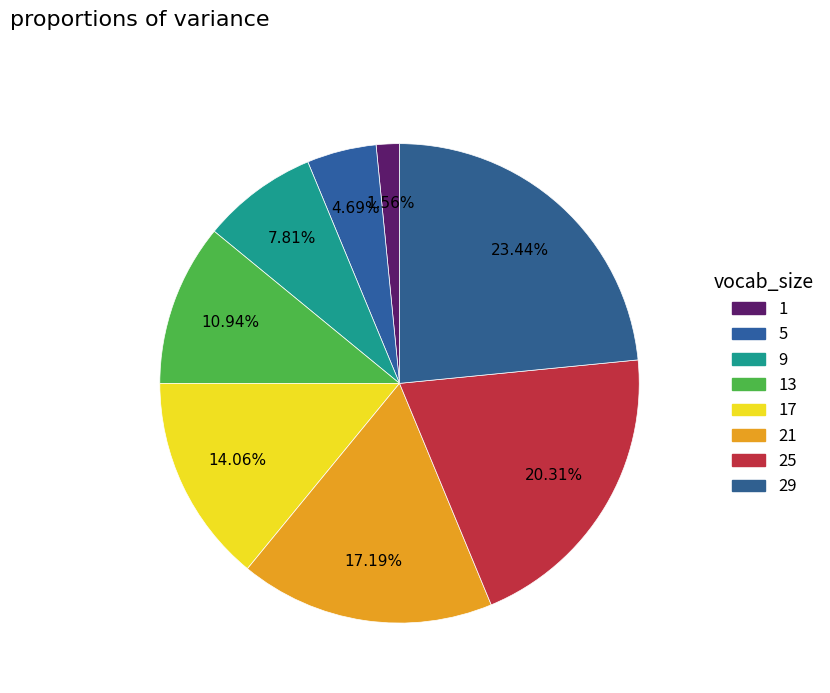

How many slices are in this pie chart?

8